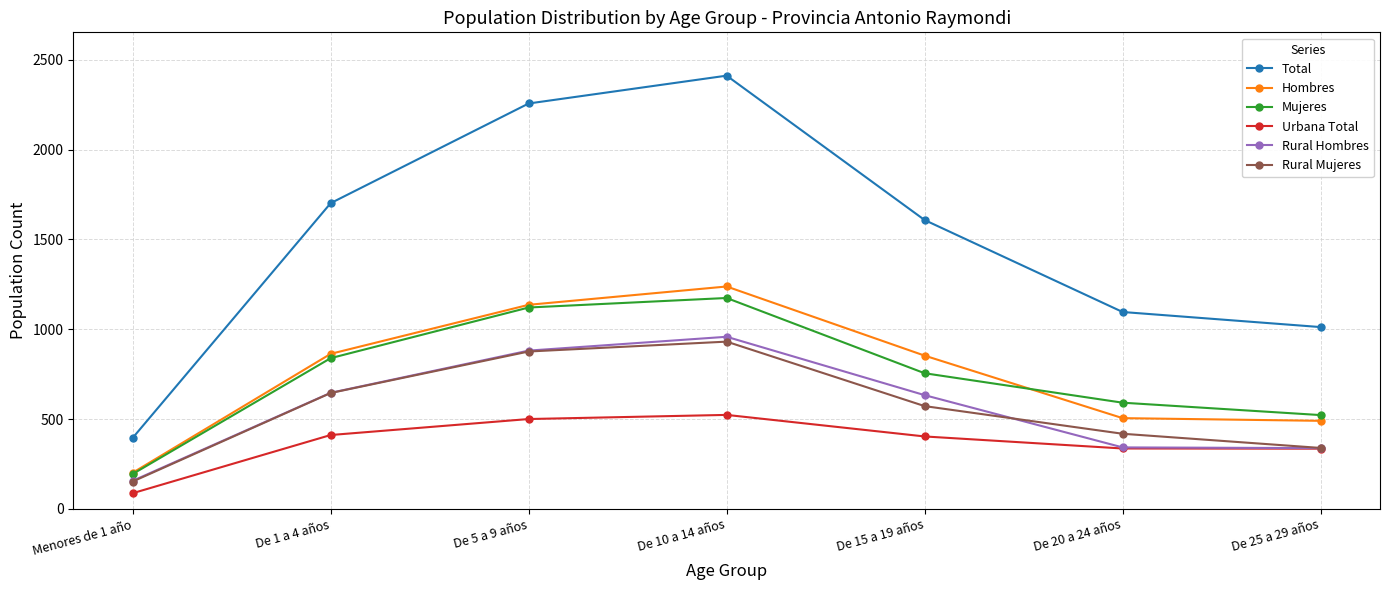

True or false: Rural Hombres has more than 1 interior local peaks.

False